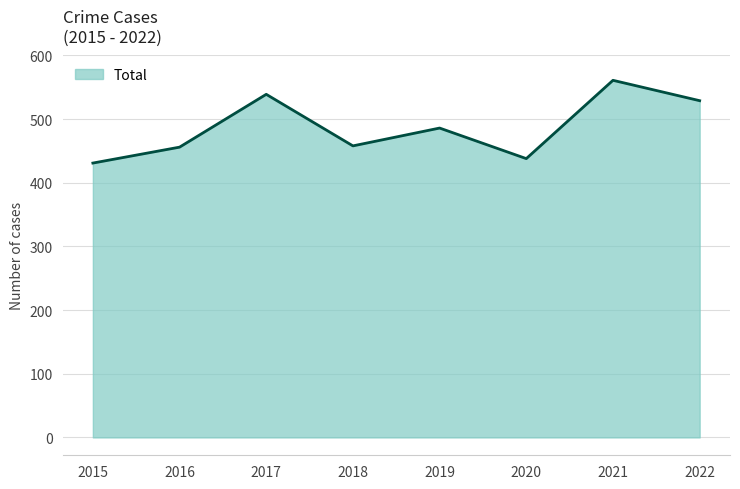

What is the change in value from 2017 to 2018?

-81